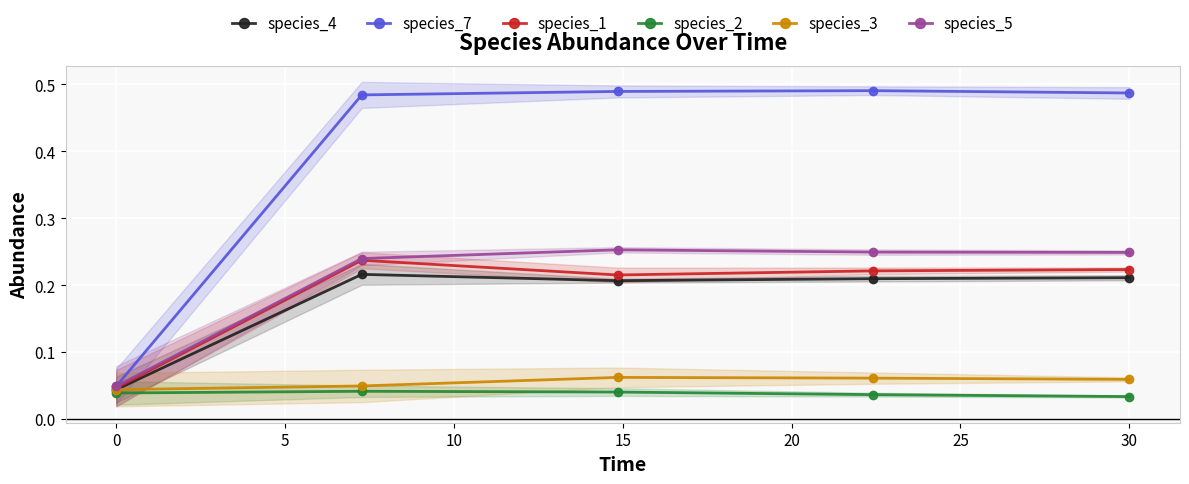

What are all the series names shown in the legend?

species_4, species_7, species_1, species_2, species_3, species_5